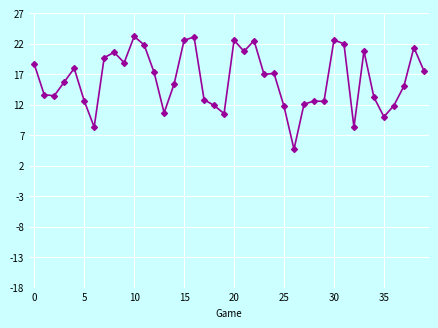

What is the minimum value shown in the chart?

4.7